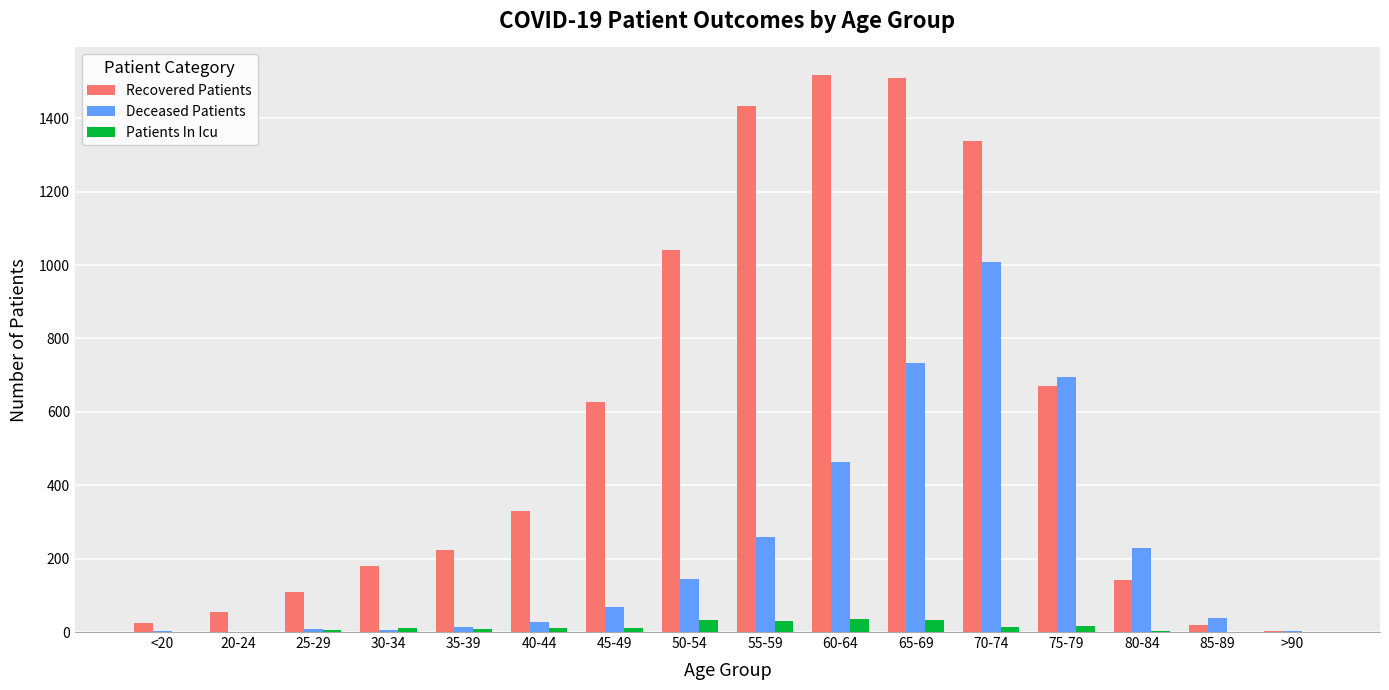

How many distinct data groups are displayed?

3